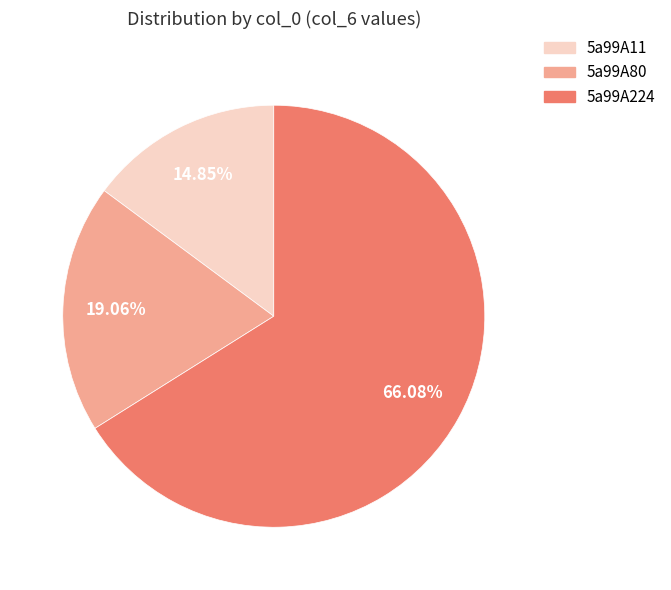

Is it true that 5a99A224 is 72% of the pie?

False